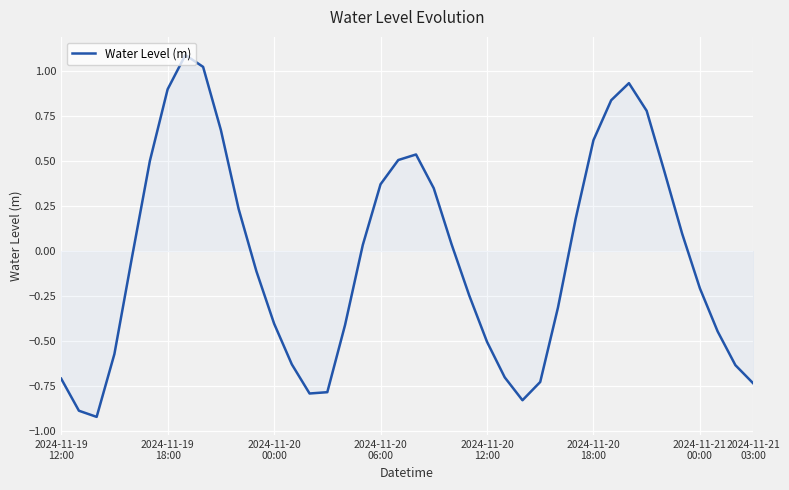

What is the difference between the maximum and minimum values?

2.0